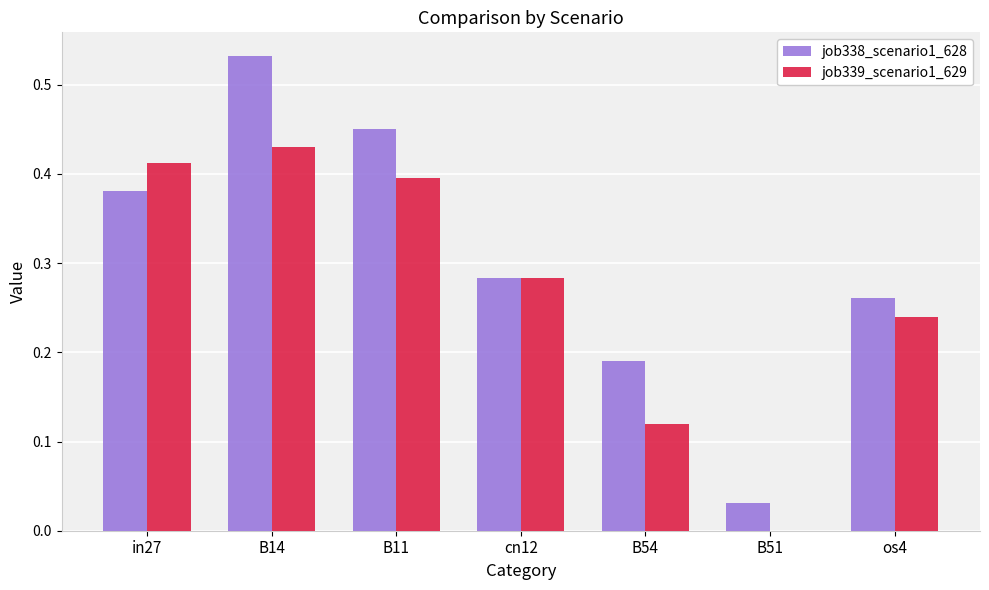

What is the sum of all job338_scenario1_628 values?

2.1